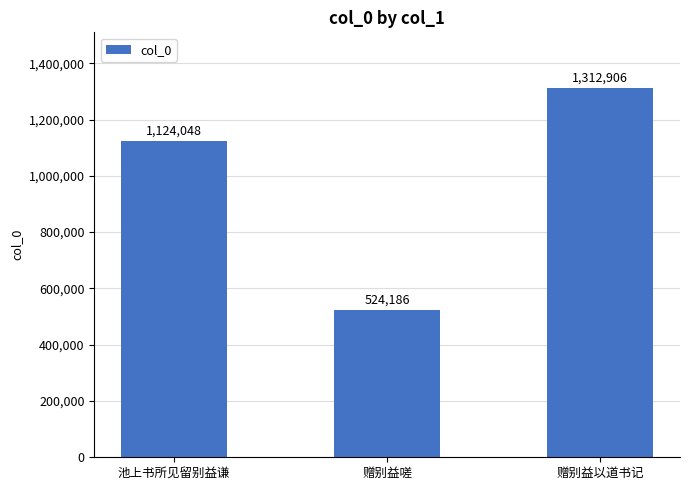

What is the average value?

987047